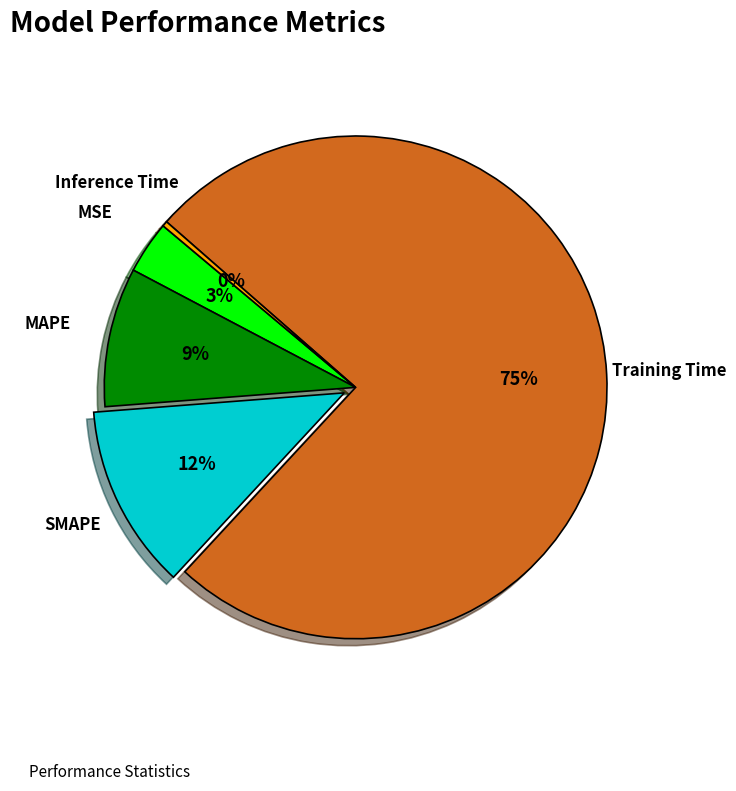

To the nearest percent, what is the average slice percentage?

20%